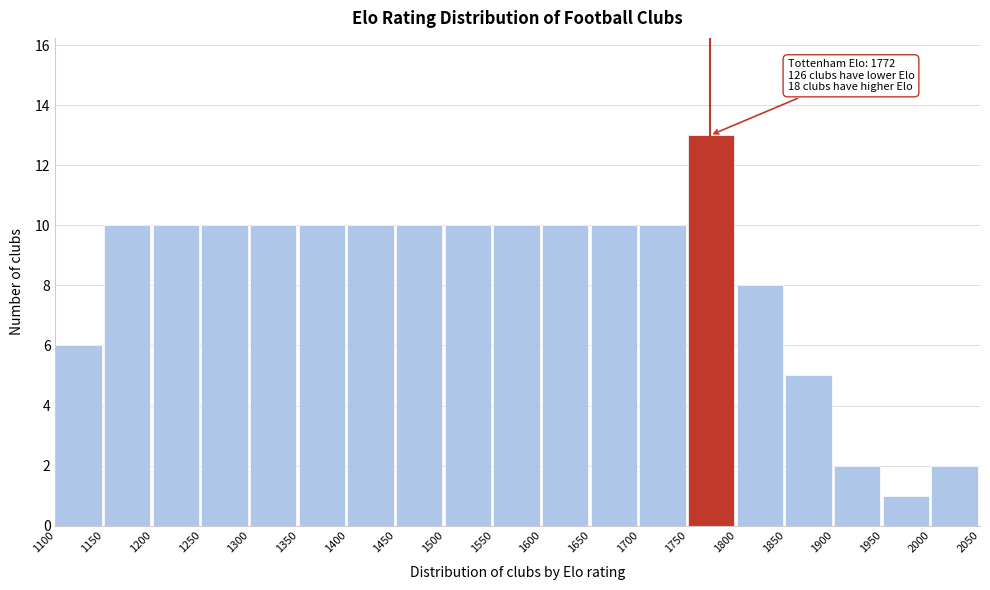

Over which range of the x-axis is the bar tallest?

1750 to 1800